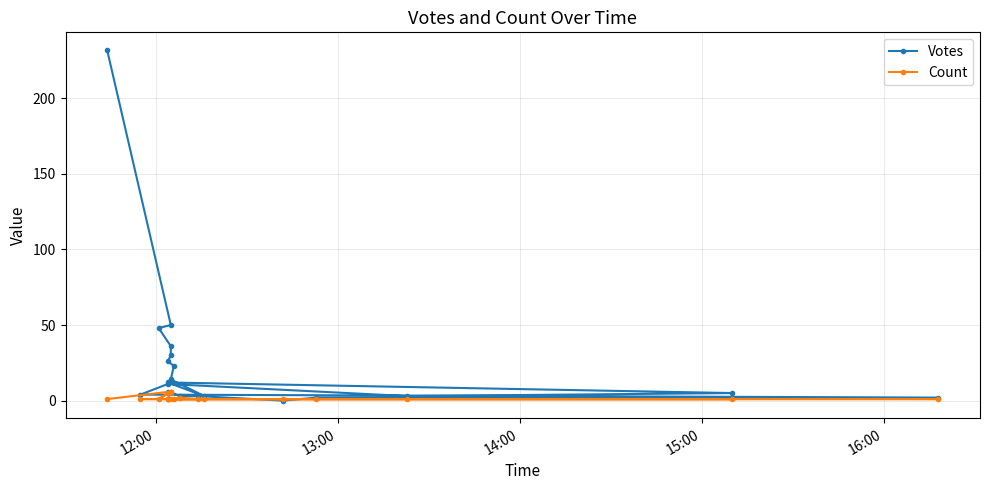

Which series has the widest spread of values?

Votes